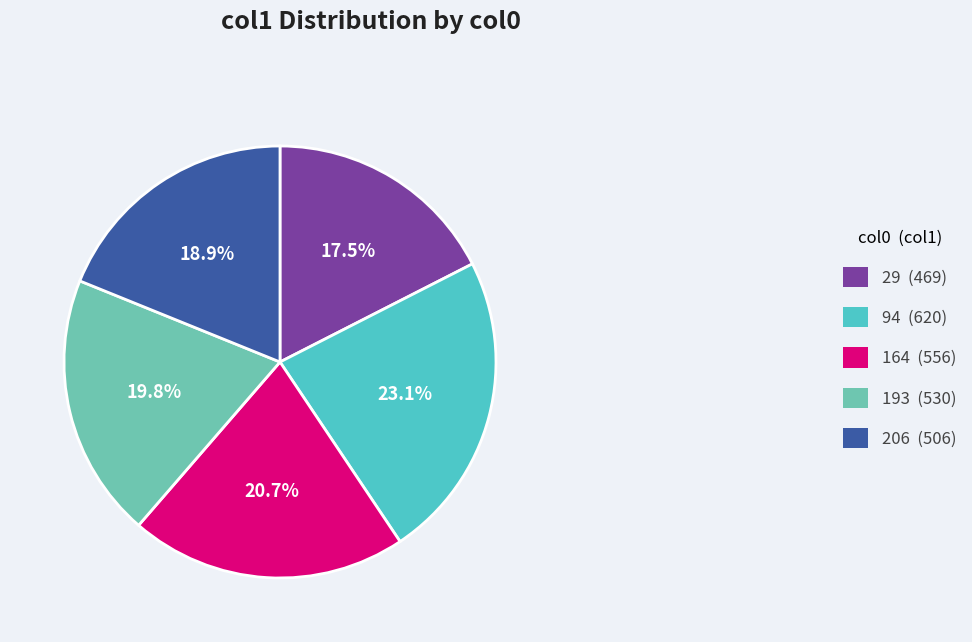

Is the sum of 193 and 164 greater than half?

No